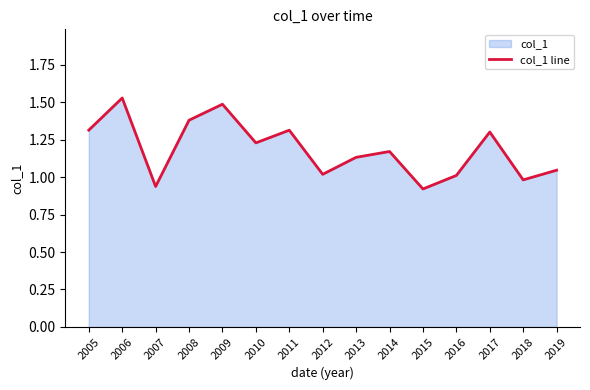

What is the maximum value shown in the chart?

1.5